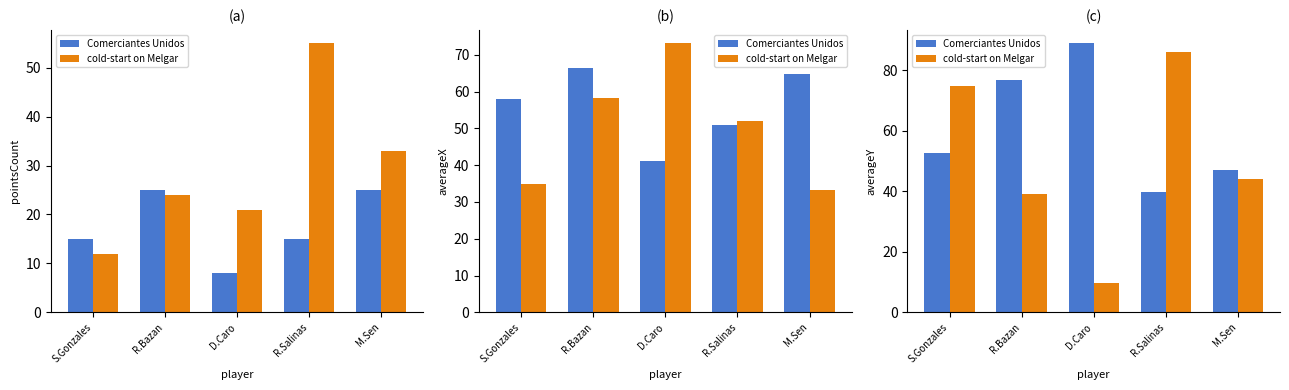

The value of Comerciantes Unidos at D.Caro is 119.4. True or false?

False